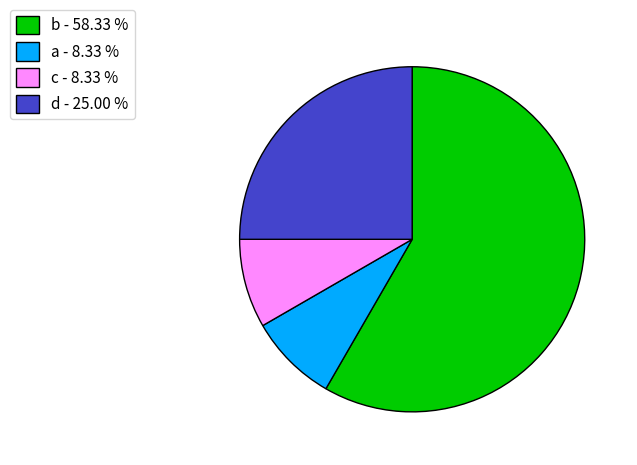

How many segments does this pie chart have?

4